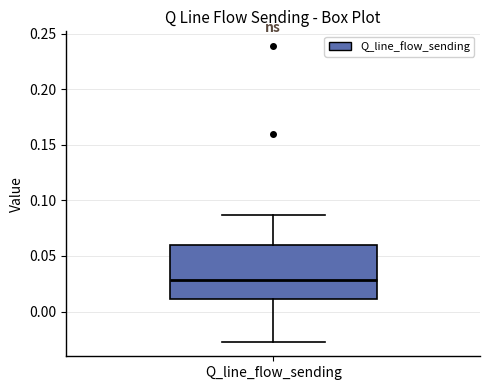

Transcribe this box plot: give where the median line is, the range the box spans, and where the two whiskers end, as read against the y-axis. The values are not printed on the chart, so give them approximately, as read against the axis.

median 0.030, box 0.010 to 0.060, whiskers -0.025 to 0.085